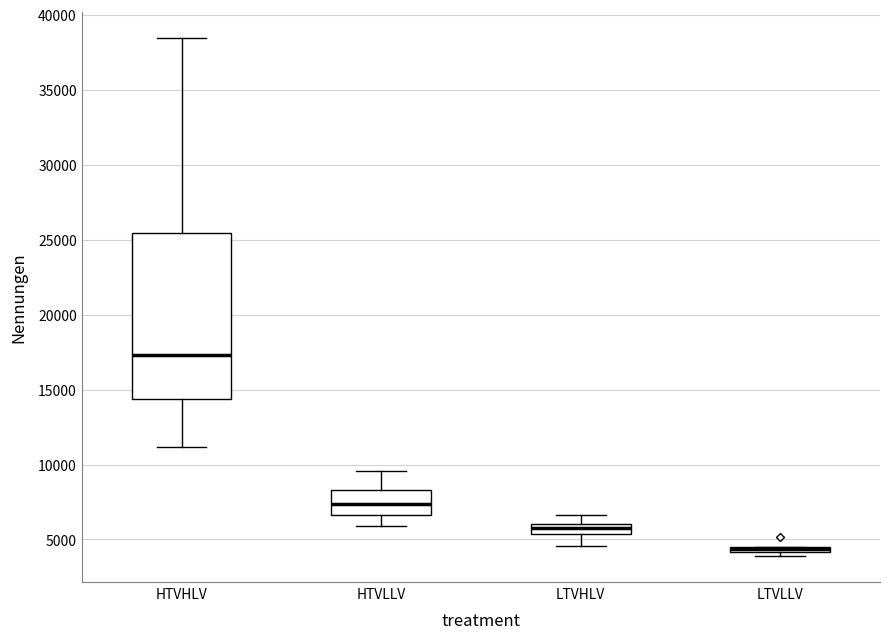

Where is the upper edge of the box for LTVHLV on the y-axis? The values are not printed on the chart, so give them approximately, as read against the axis.

6000